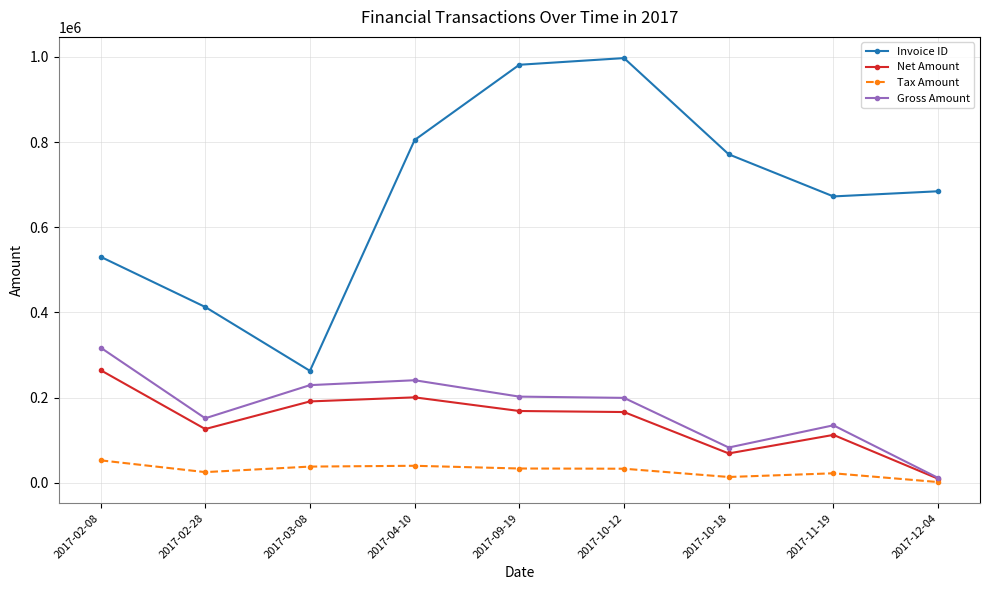

At how many categories does at least one series exceed 178489?

9